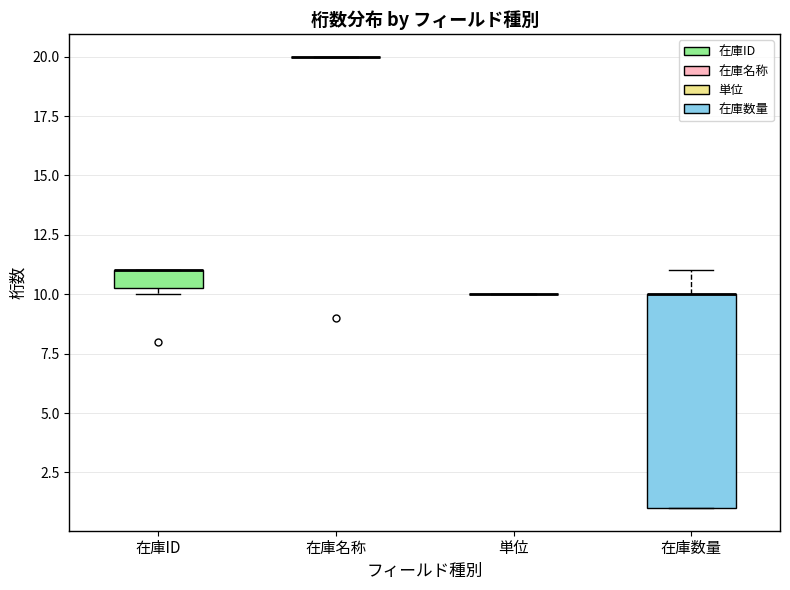

Reading left to right, read every box against the y-axis: the position of its median line, the range the box covers, and the ends of its whiskers. The values are not printed on the chart, so give them approximately, as read against the axis.

在庫ID: median 11.0 (drawn on the box's upper edge), box 10.5 to 11.0, whiskers 10.0 to 11.0
在庫名称: box collapsed to a line at 20.0, whiskers 20.0 to 20.0
単位: box collapsed to a line at 10.0, whiskers 10.0 to 10.0
在庫数量: median 10.0 (drawn on the box's upper edge), box 1.0 to 10.0, whiskers 1.0 to 11.0